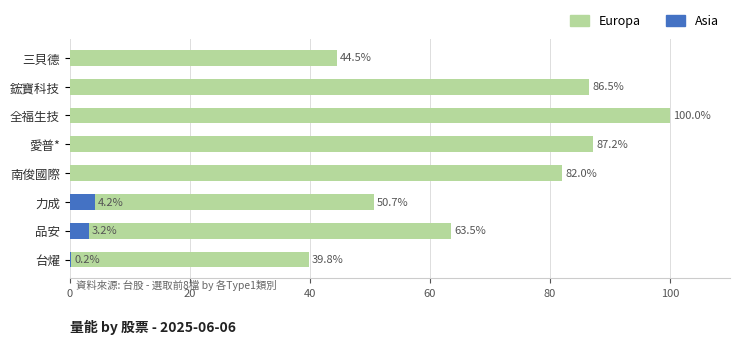

What is the total value across all series at 三貝德?

44.5